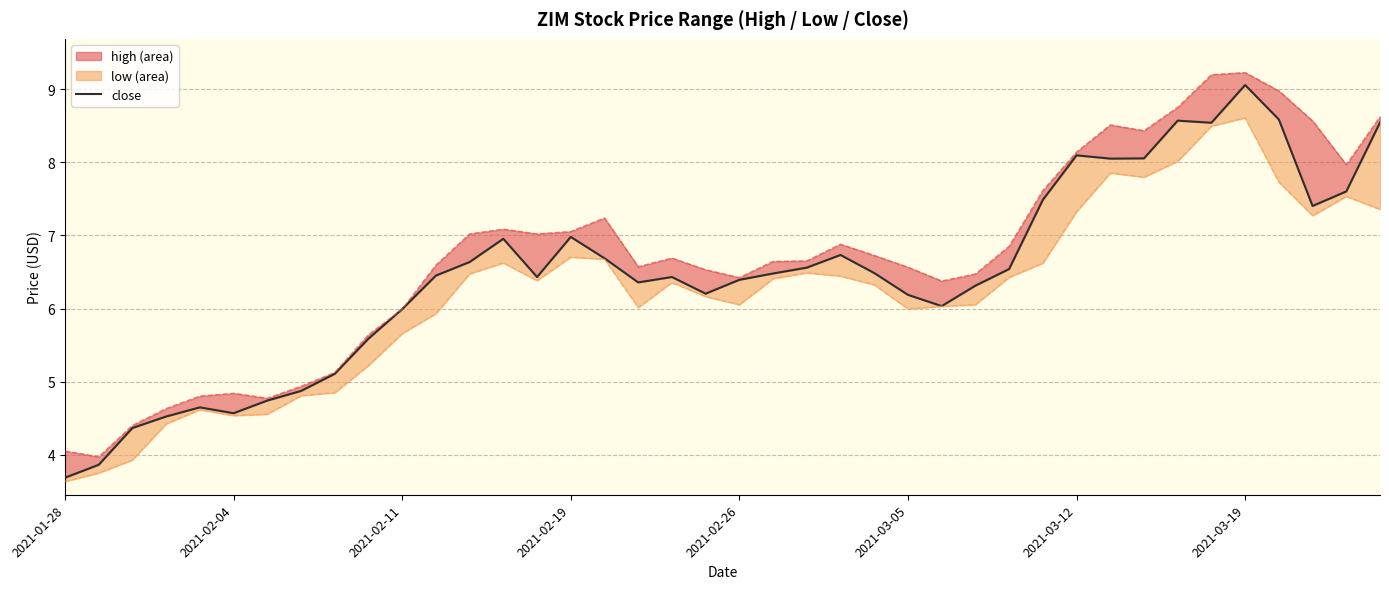

What is the ratio of the value at 16 to the value at 12?

1.0